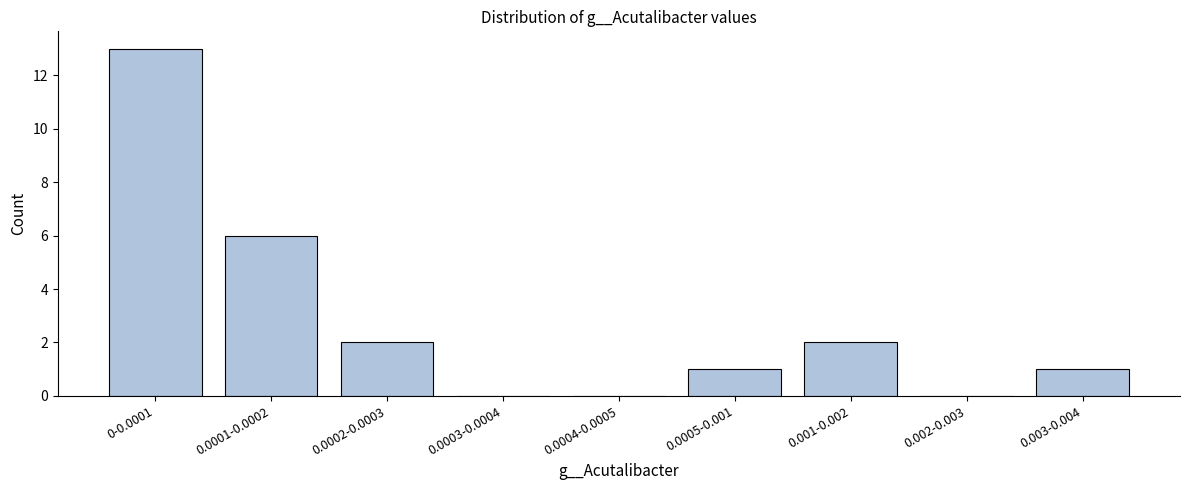

Reading right to left, extract all data points from this chart.

0.003-0.004=1	0.002-0.003=0	0.001-0.002=2	0.0005-0.001=1	0.0004-0.0005=0	0.0003-0.0004=0	0.0002-0.0003=2	0.0001-0.0002=6	0-0.0001=13